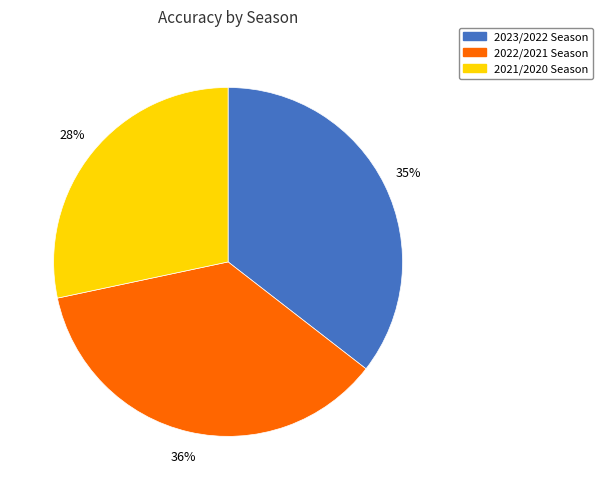

Is it true that 2022/2021 Season is 27% of the pie?

False